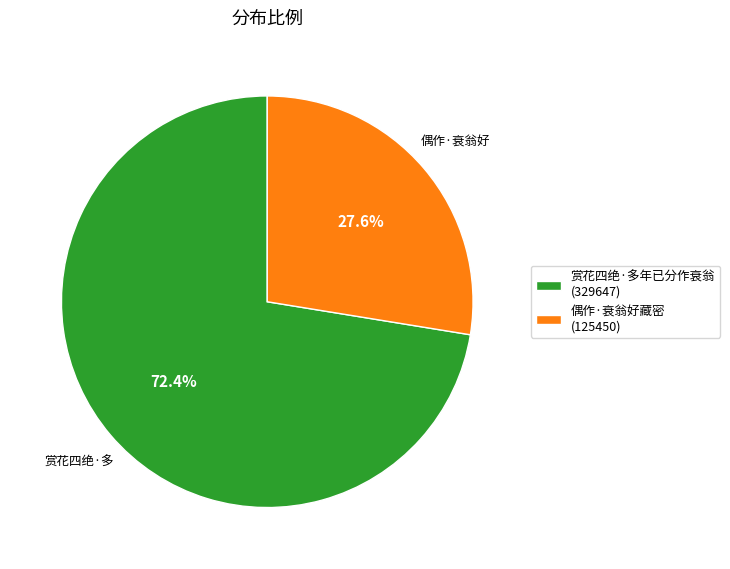

To the nearest percent, what portion does 偶作·衰翁好藏密 represent?

28%